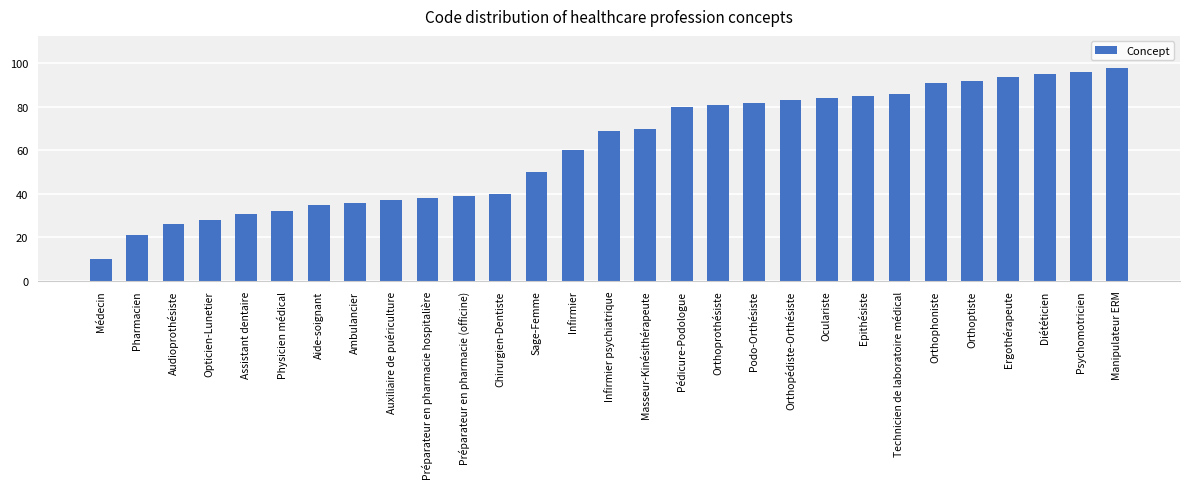

The value at Sage-Femme is 50. True or false?

True